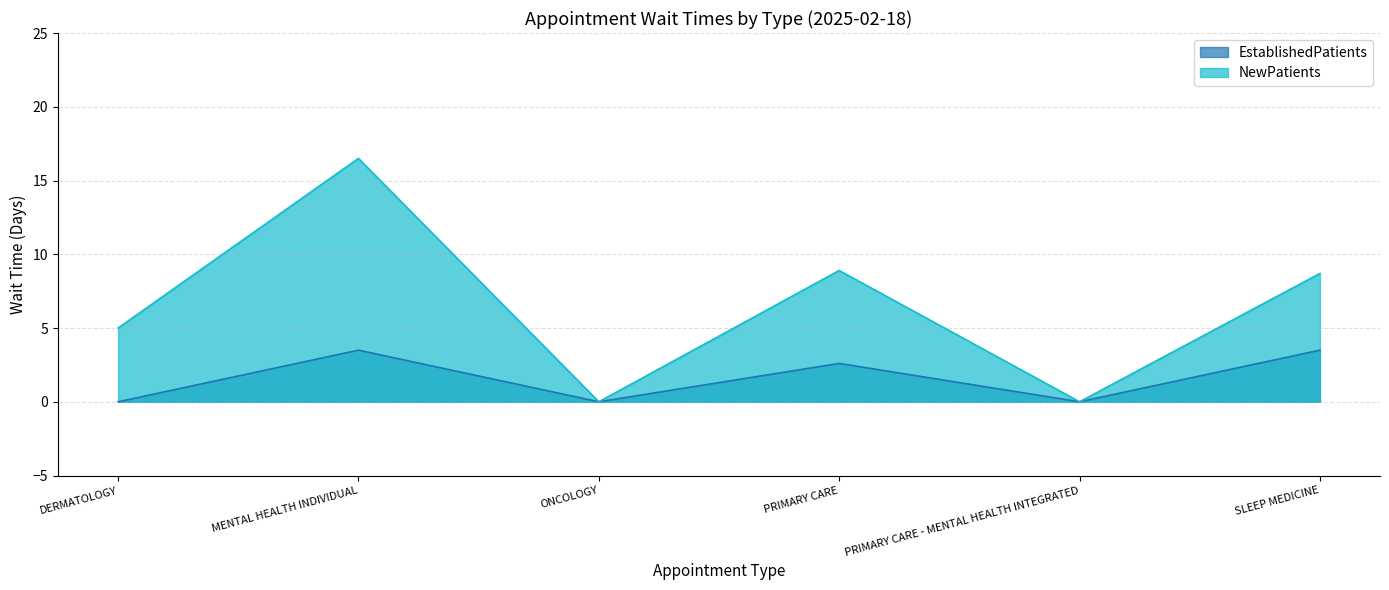

In NewPatients, how many points are lower than both neighbors (excluding endpoints)?

2